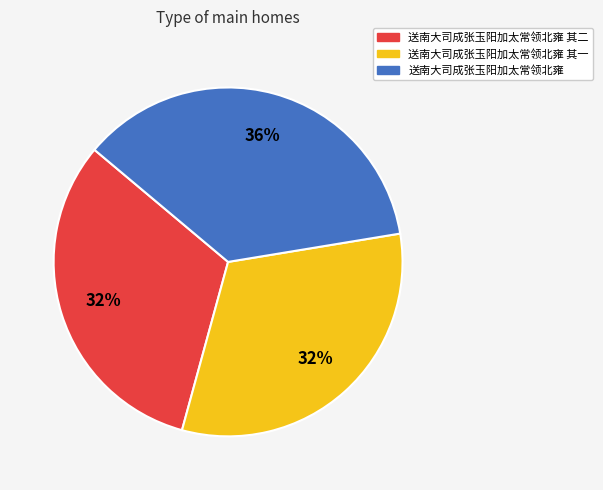

Is there any slice that represents more than half of the pie?

No